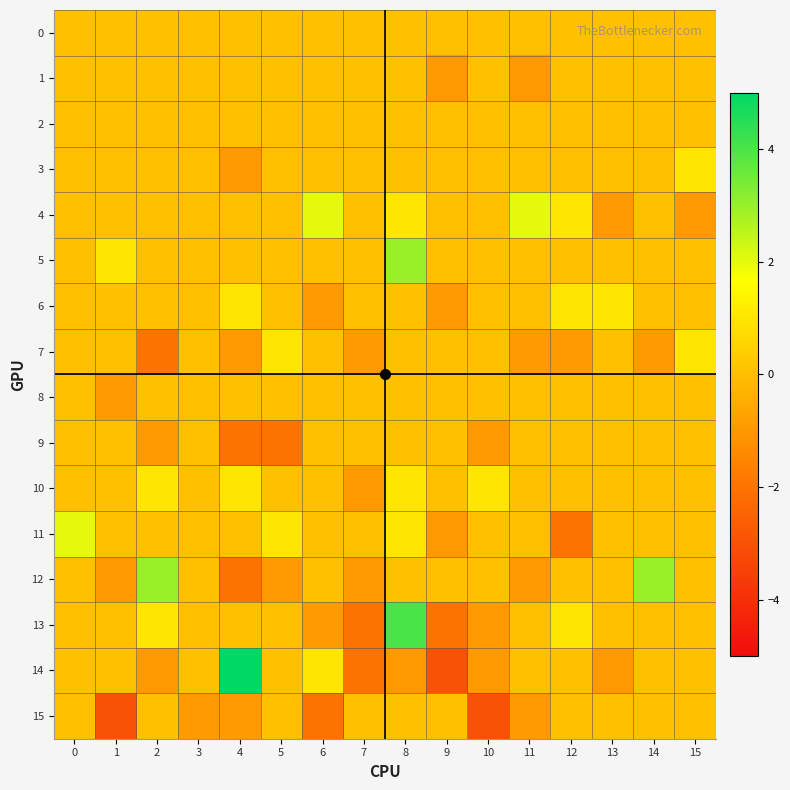

List the series in order of their peak value, highest first.

14, 13, 5, 12, 4, 11, 3, 6, 7, 10, 0, 1, 2, 8, 9, 15